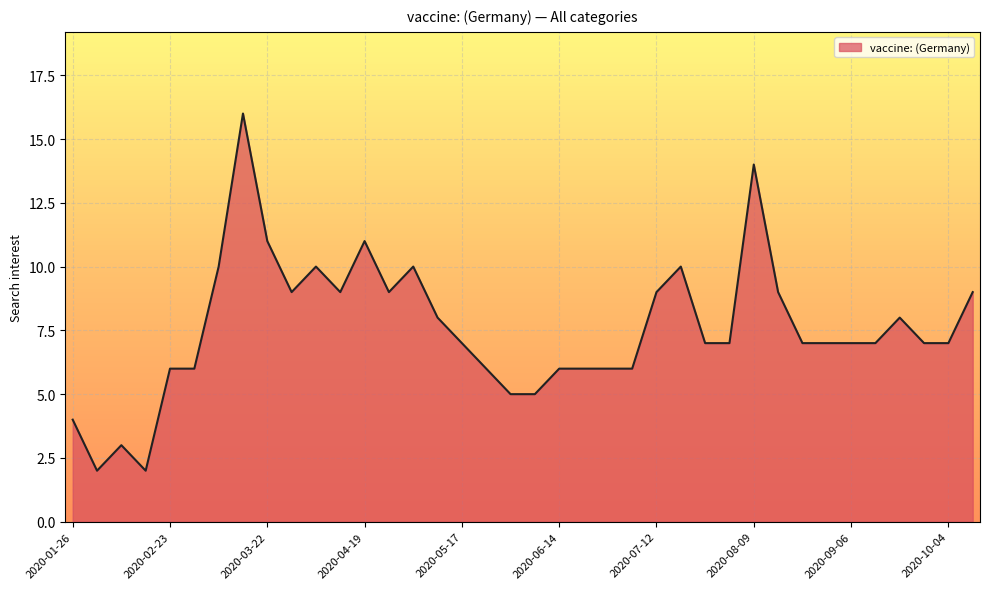

What is the maximum value shown in the chart?

16